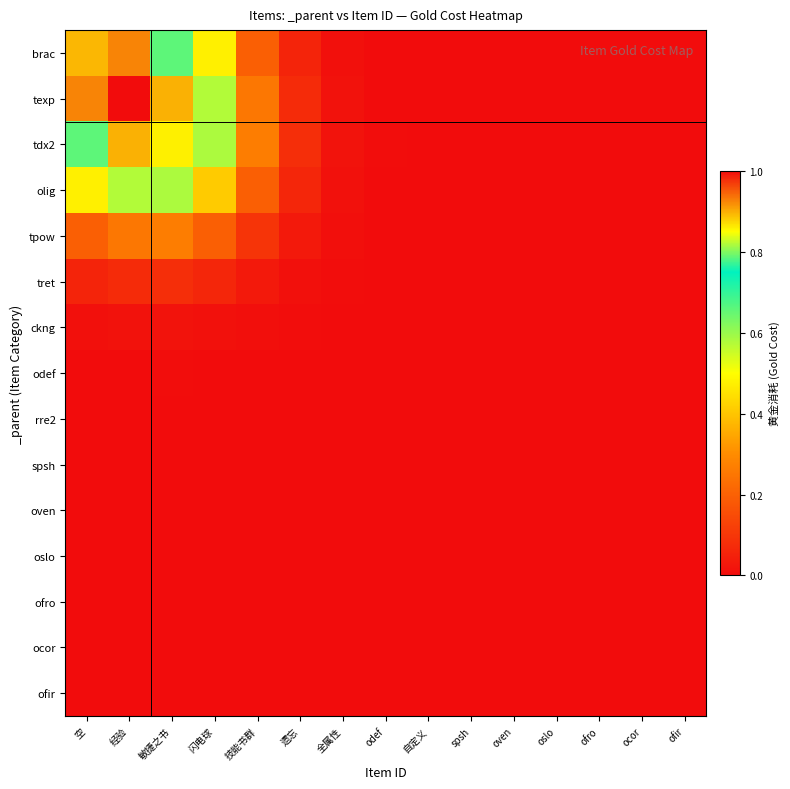

At how many categories does at least one series exceed 0?

9